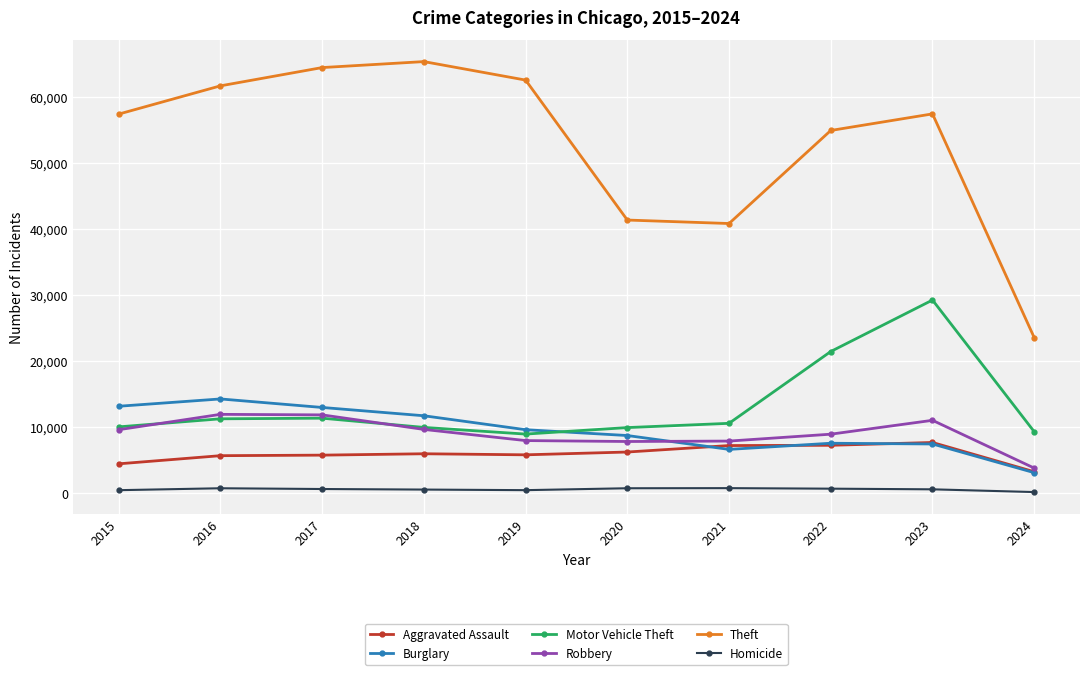

True or false: Aggravated Assault and Motor Vehicle Theft cross at least once.

False